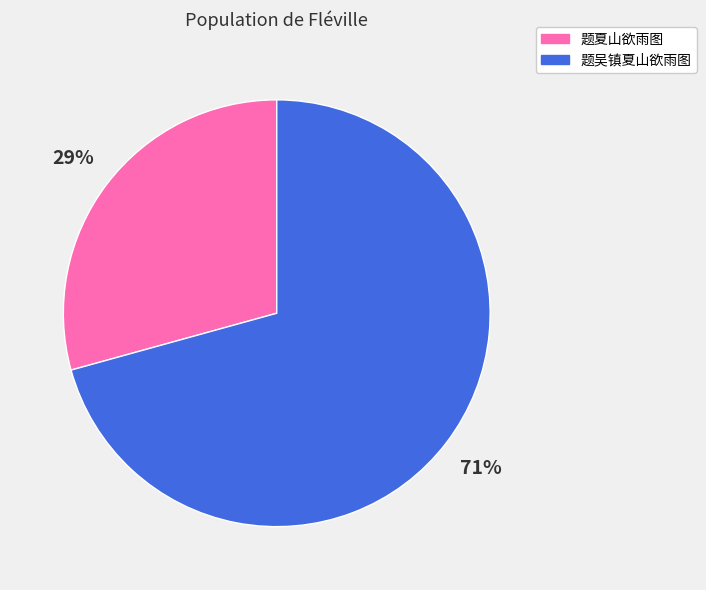

Which category has the smallest portion of the pie?

题夏山欲雨图